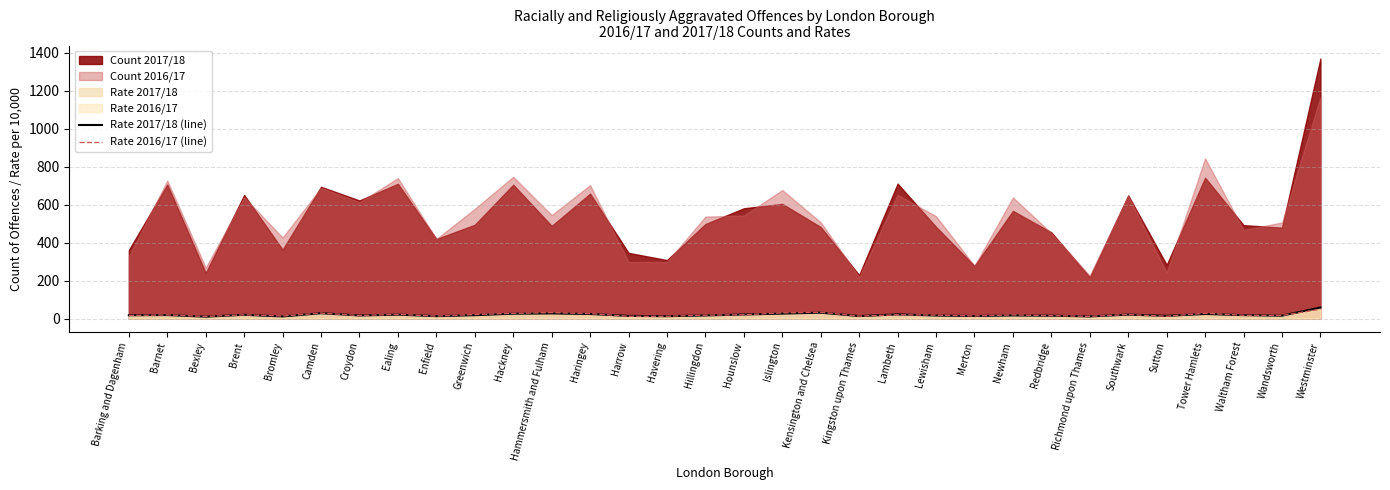

Which series ends up on top after the final intersection of Rate 2017/18 (line) and Rate 2016/17 (line)?

Rate 2017/18 (line)